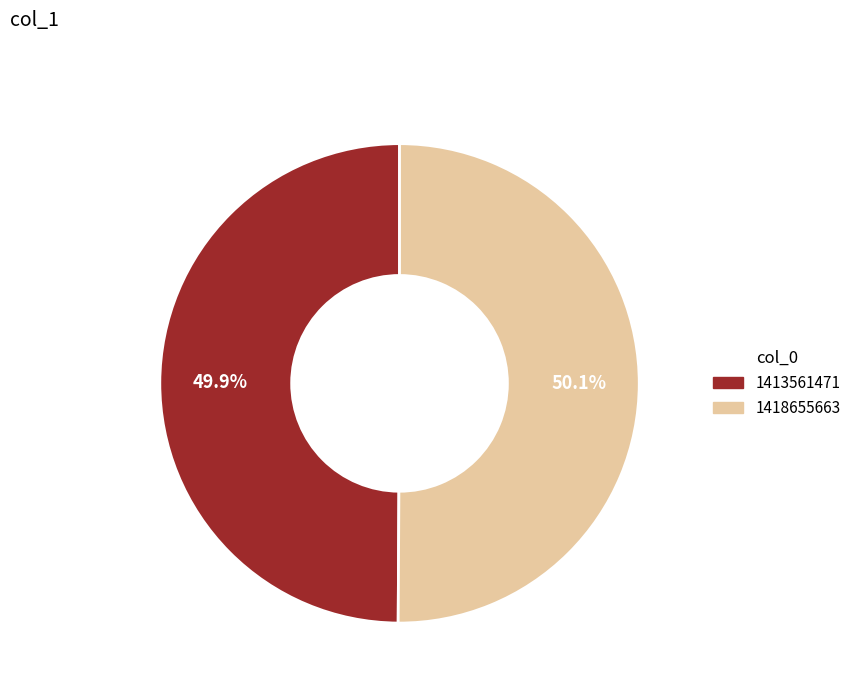

How many segments does this pie chart have?

2